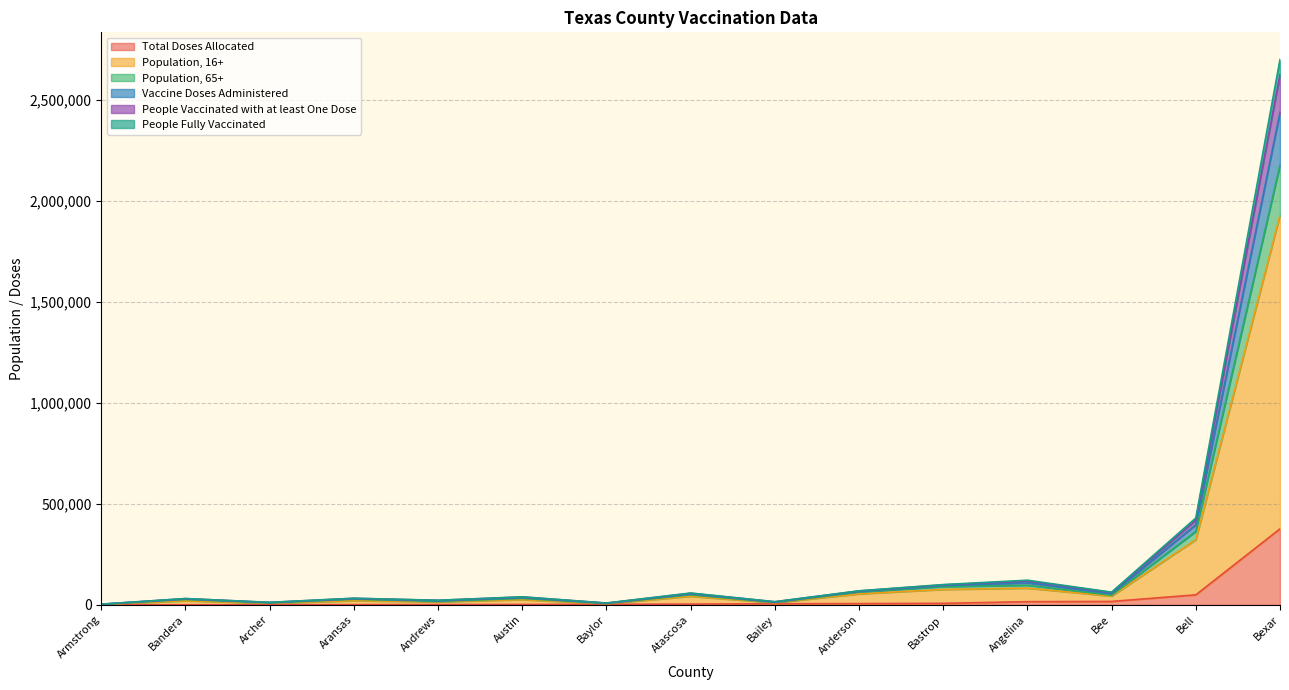

What is the maximum value for Total Doses Allocated?

376100